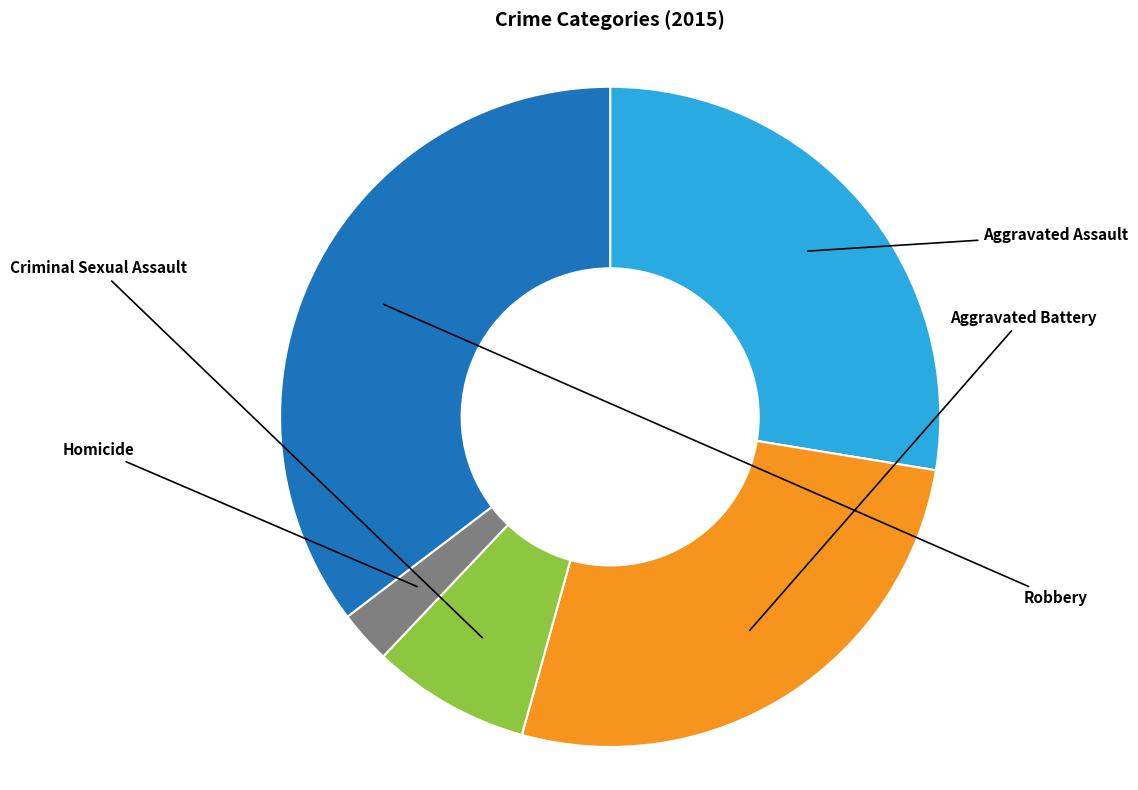

How many slices are in this pie chart?

5